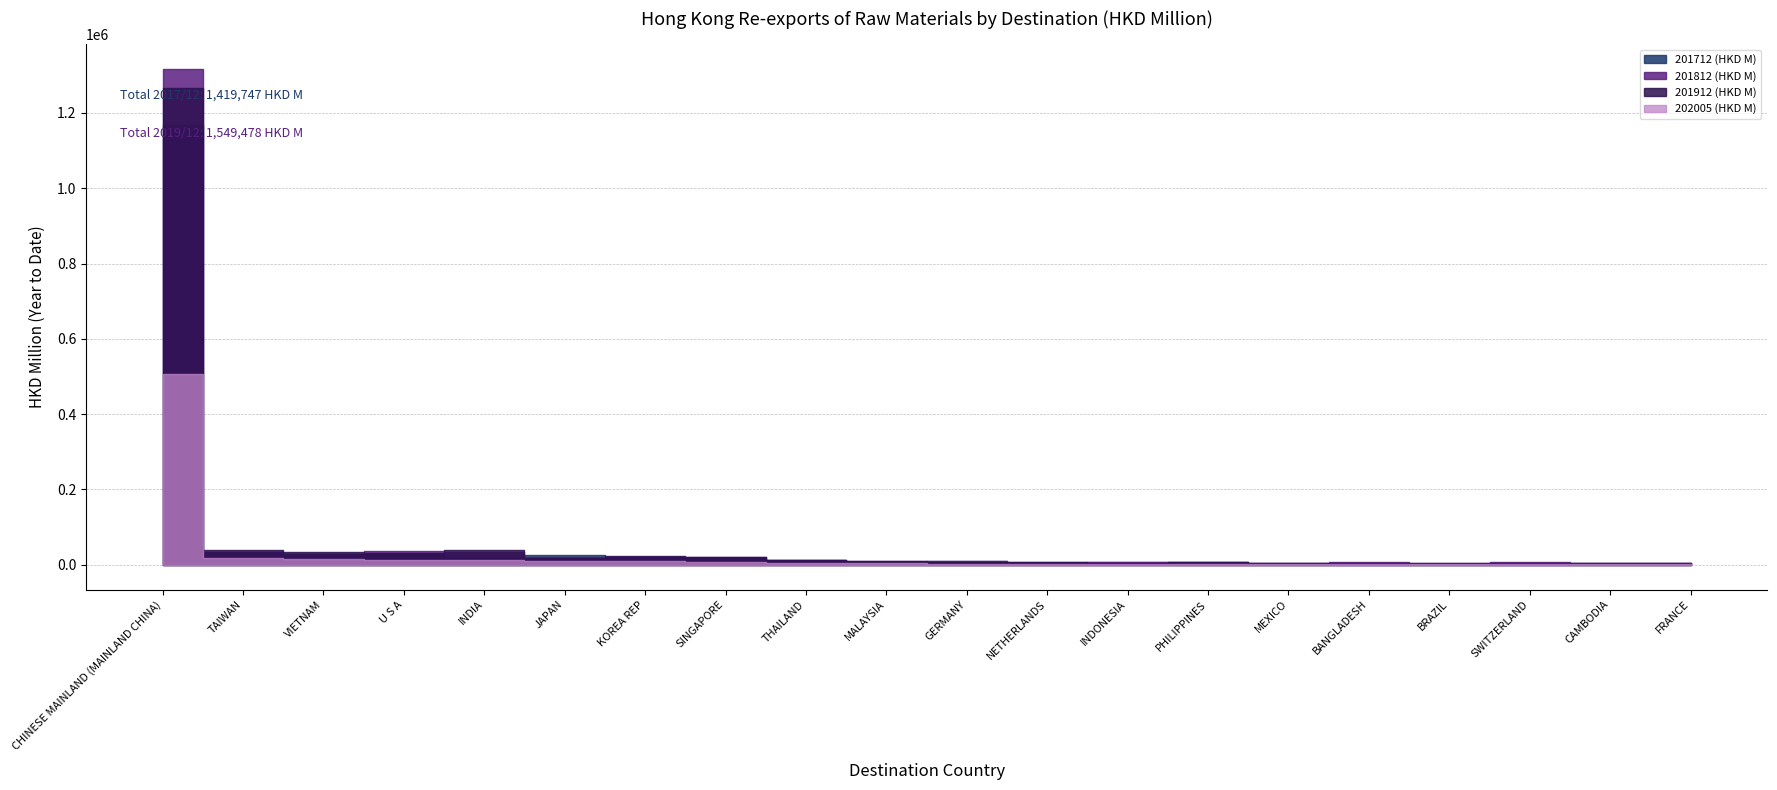

Between PHILIPPINES and BANGLADESH, which series saw the biggest shift?

201912 (HKD M)